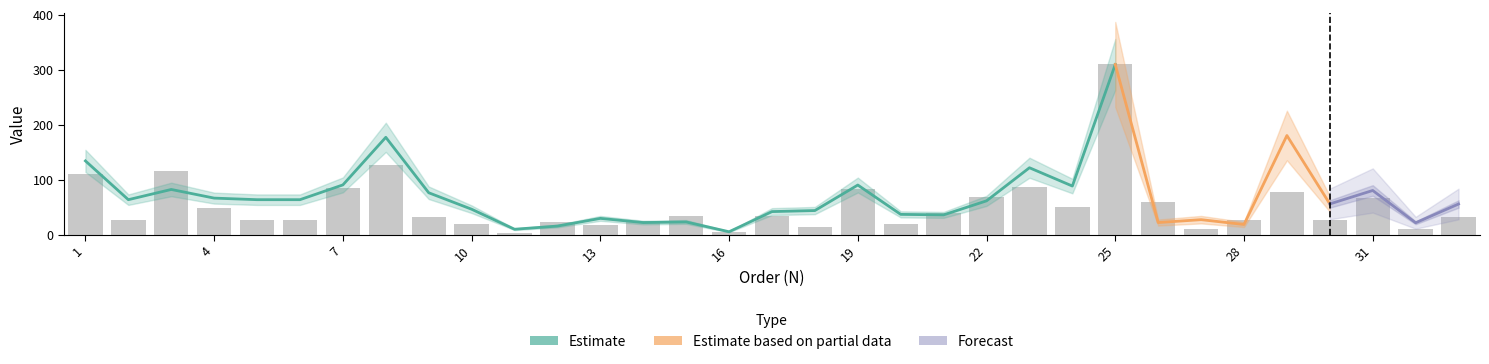

What is the greatest value displayed?

309.3